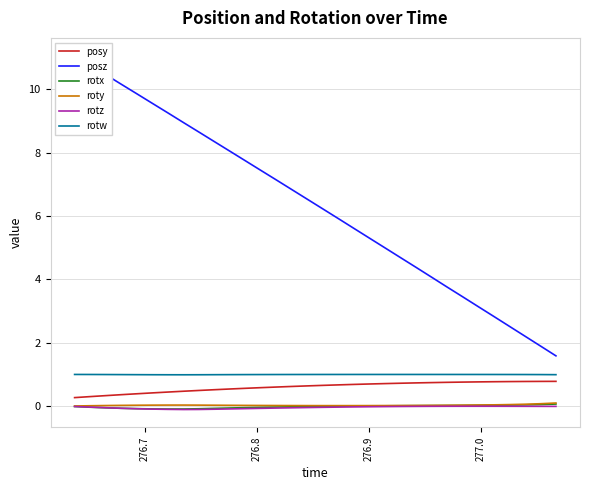

What is the sum of all posy values?

19.3